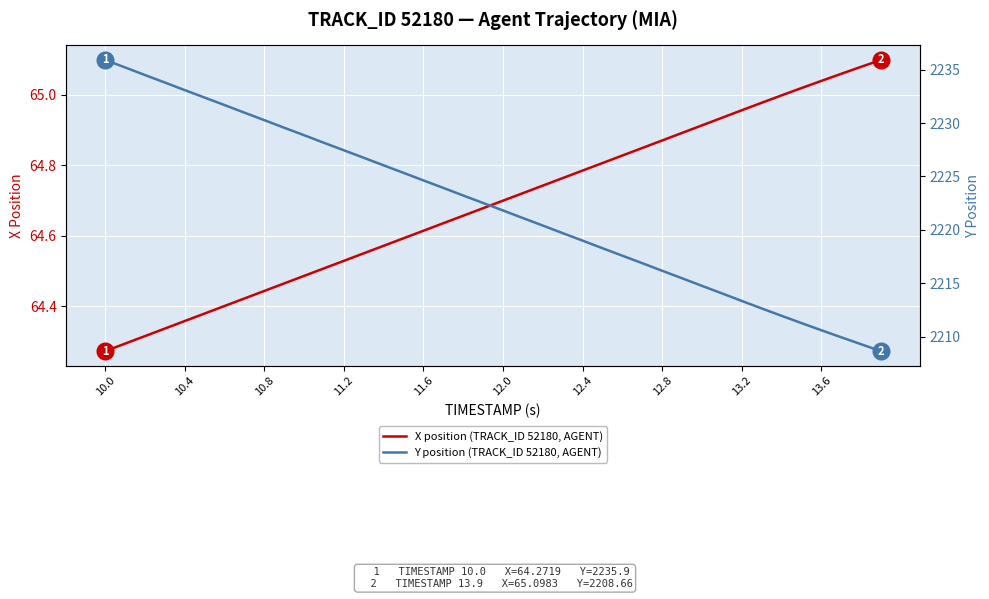

At how many categories does at least one series exceed 1314?

40